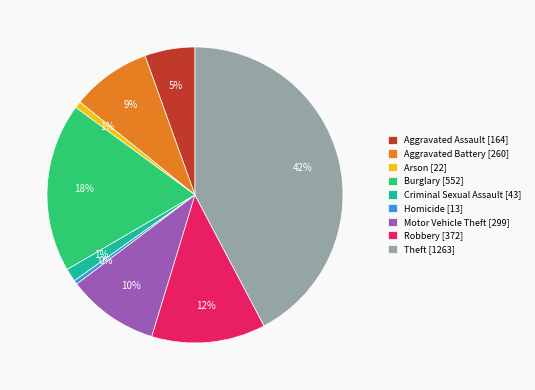

Between Robbery [372] and Burglary [552], which is larger?

Burglary [552]